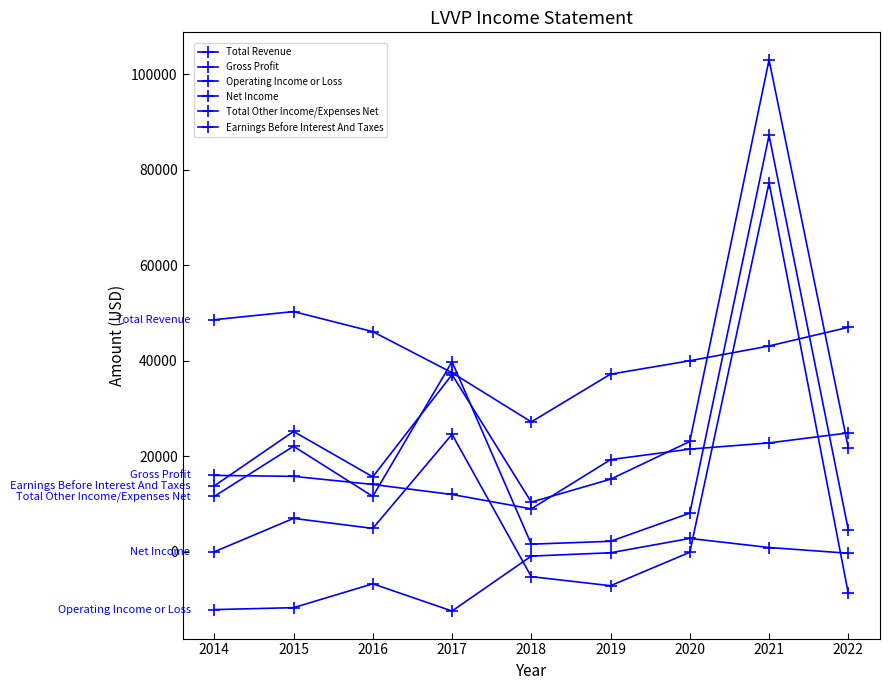

What is the minimum value shown in the chart?

-12400